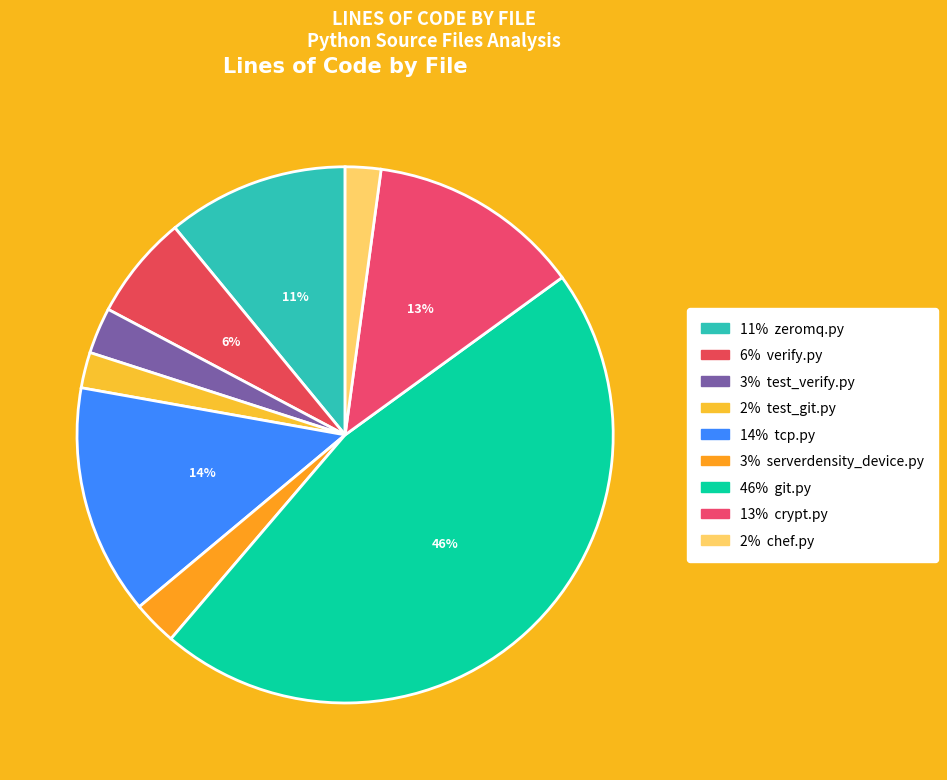

To the nearest percent, what is the difference between the largest and smallest slice percentages?

44%